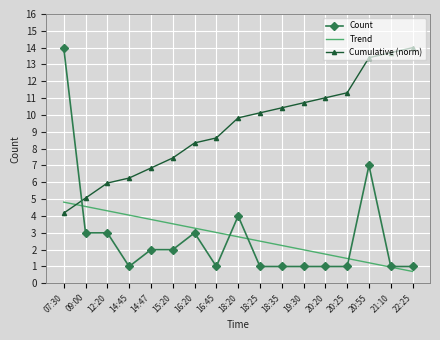

What position from the left is 19:30?

12